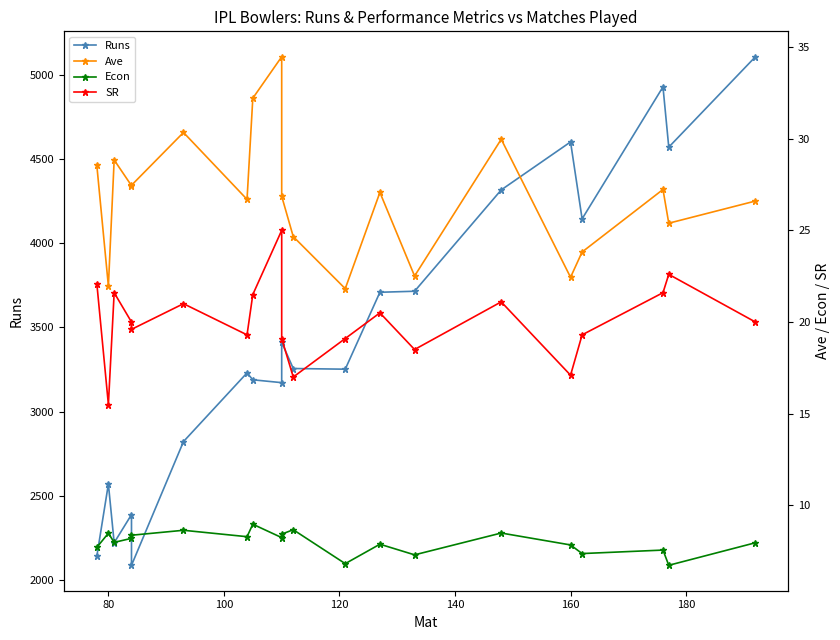

True or false: SR and Econ cross at least once.

False